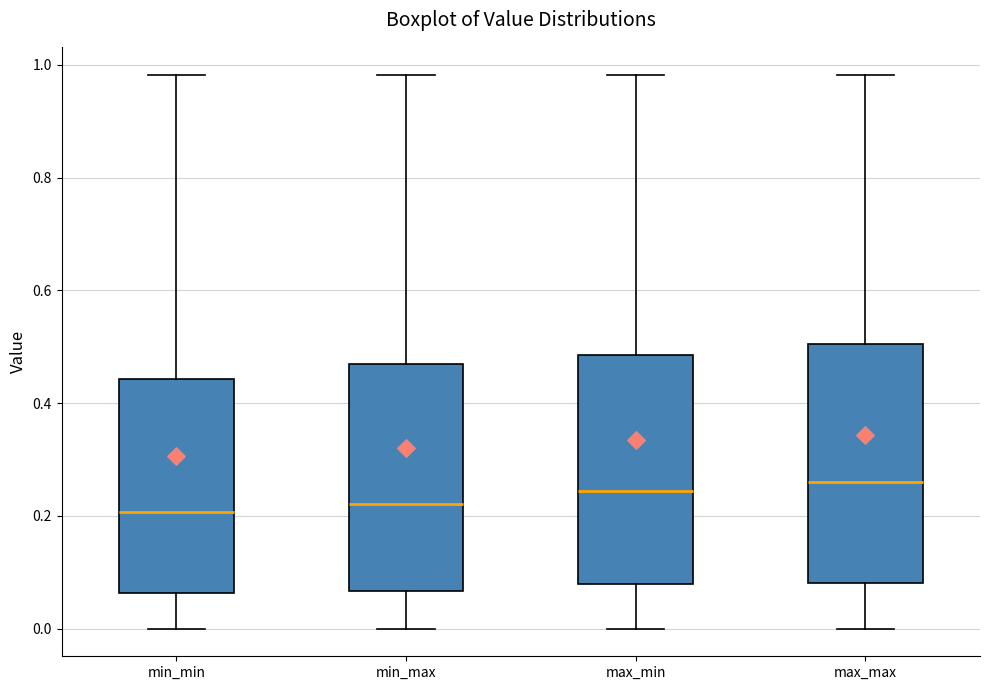

Reading left to right, transcribe this box plot: for each box, give where its median line is, the range the box spans, and where its two whiskers end, as read against the y-axis. The values are not printed on the chart, so give them approximately, as read against the axis.

min_min: median 0.20, box 0.06 to 0.44, whiskers 0.00 to 0.98
min_max: median 0.22, box 0.06 to 0.46, whiskers 0.00 to 0.98
max_min: median 0.24, box 0.08 to 0.48, whiskers 0.00 to 0.98
max_max: median 0.26, box 0.08 to 0.50, whiskers 0.00 to 0.98